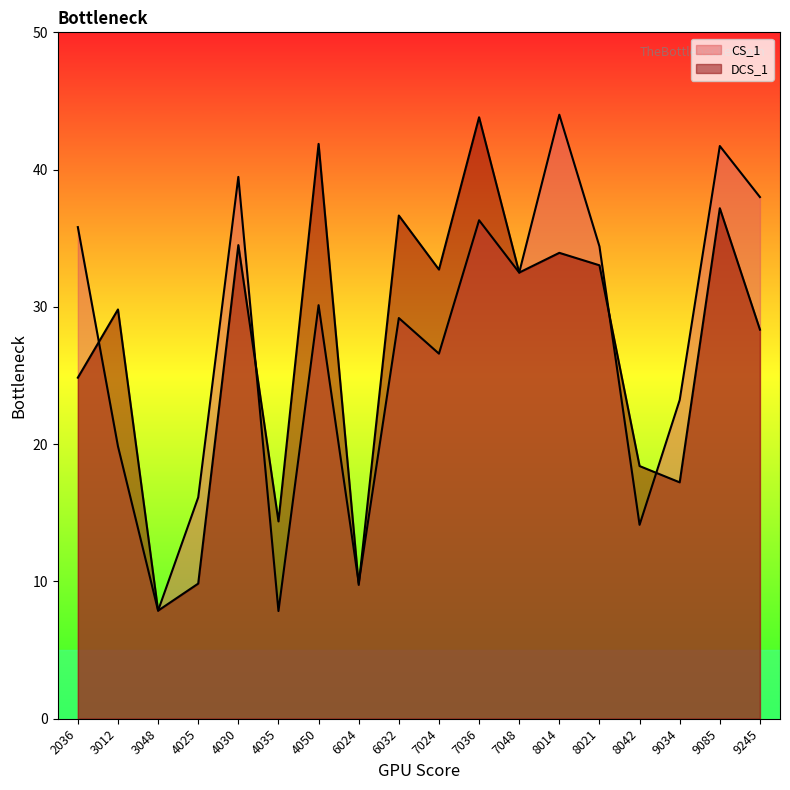

Rank the series by their average value, from highest to lowest.

CS_1, DCS_1